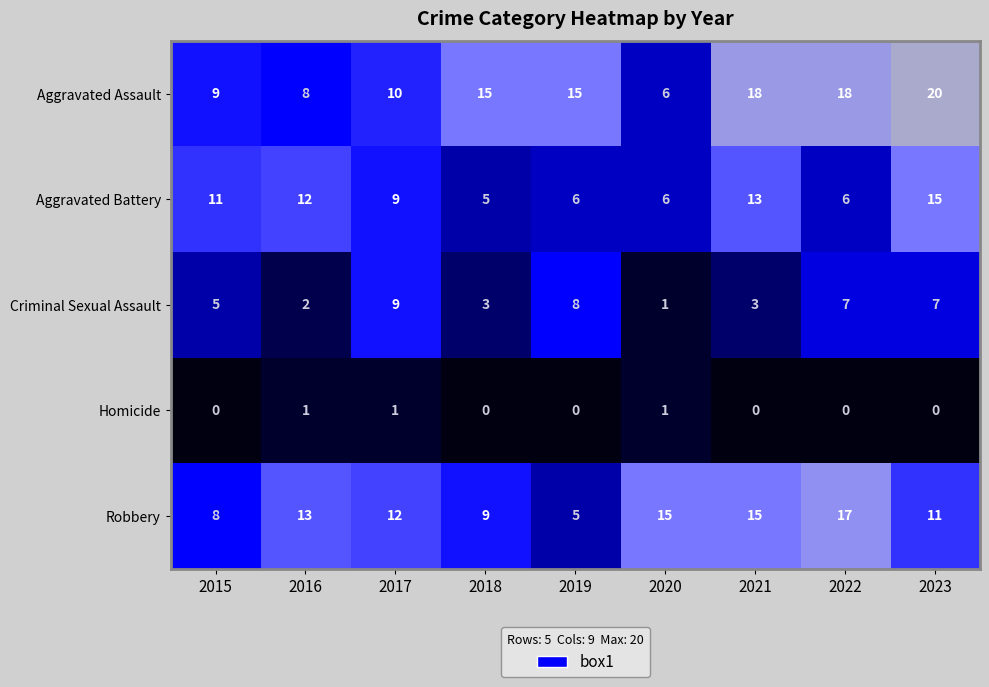

The Robbery series shows 8 at 2015. True or false?

True